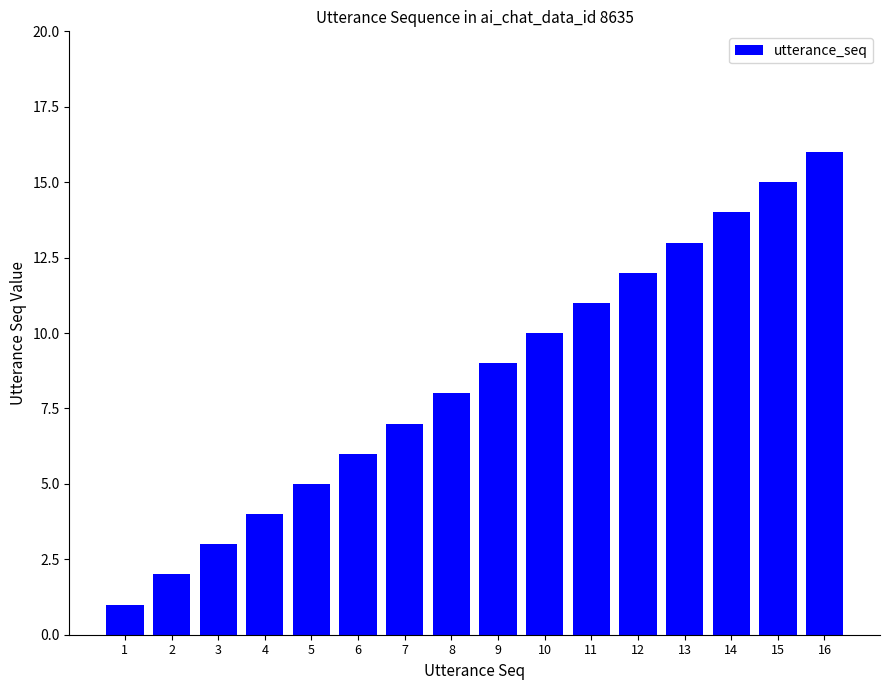

List the labels in order of value, smallest first.

1, 2, 3, 4, 5, 6, 7, 8, 9, 10, 11, 12, 13, 14, 15, 16